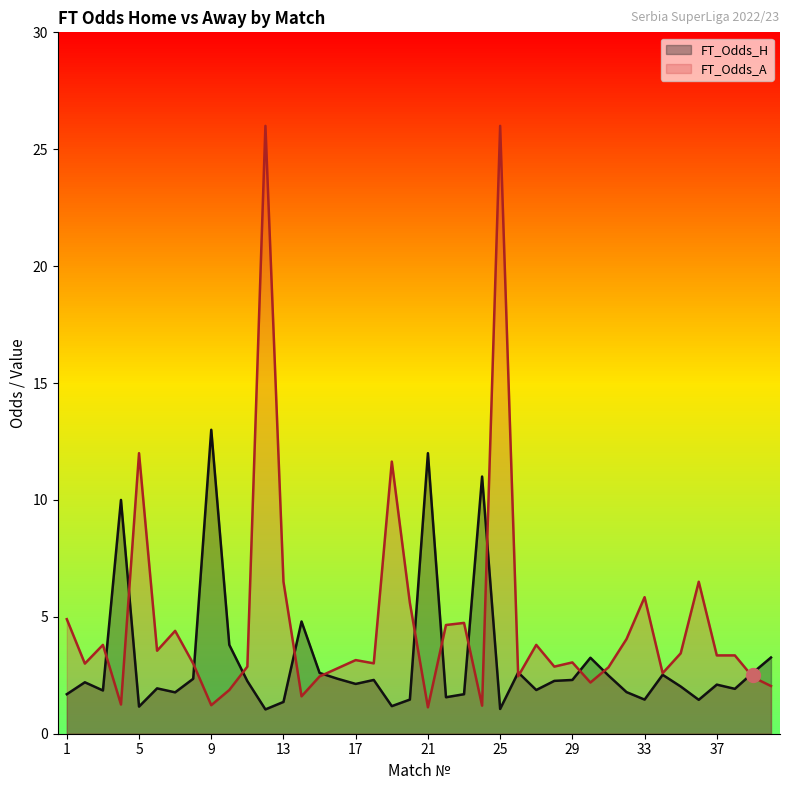

At which label is FT_Odds_A closest to 13?

5